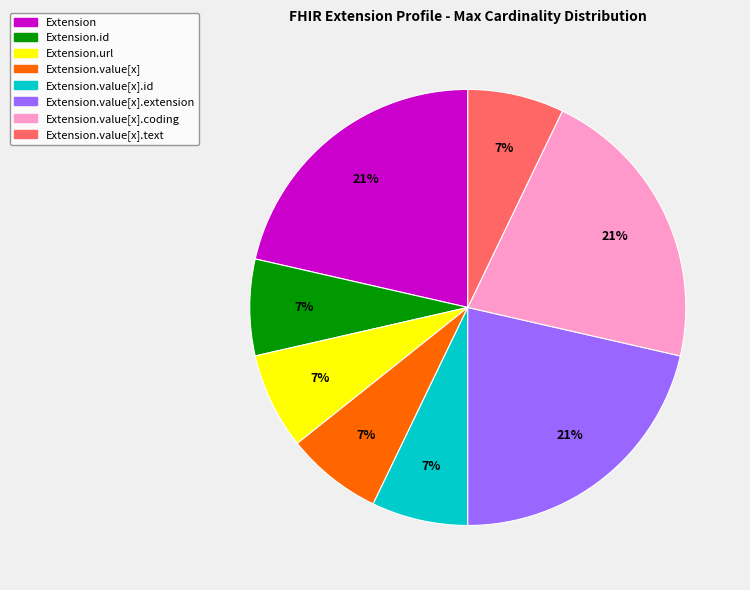

Is there a majority slice in this chart?

No